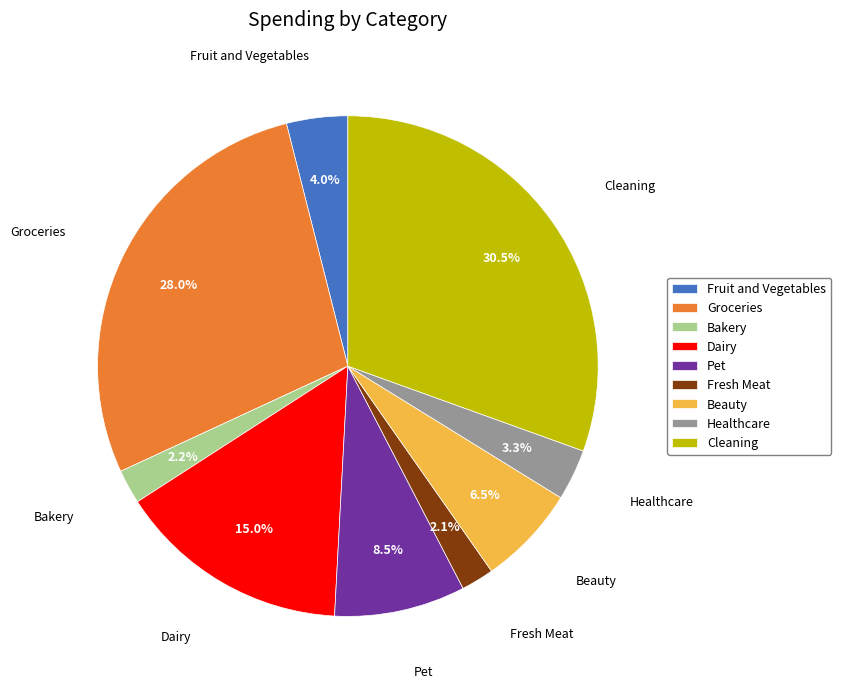

Count the number of slices in the pie.

9